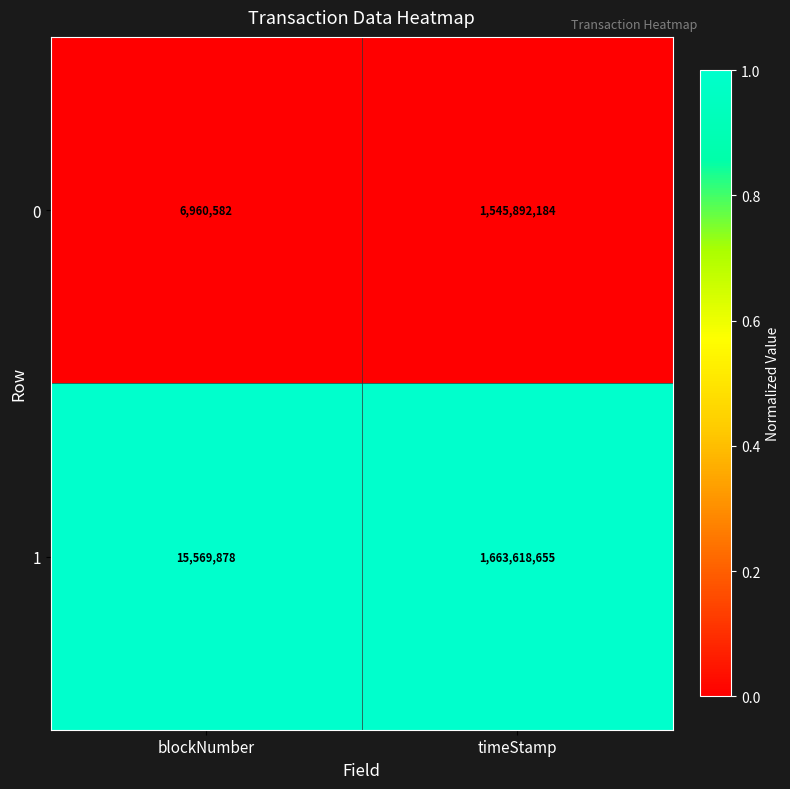

Is the value of 1 at blockNumber greater than the value of 0 at timeStamp?

No